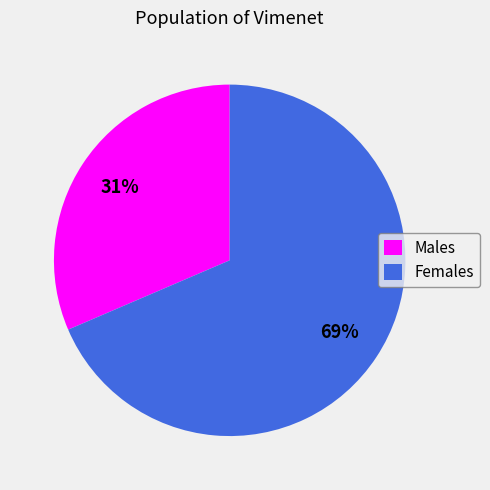

Is there any slice that represents more than half of the pie?

Yes